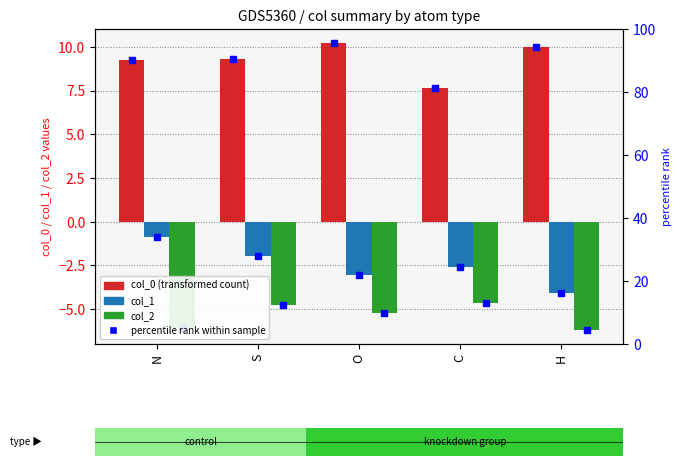

At which label is col_1 closest to -2?

S